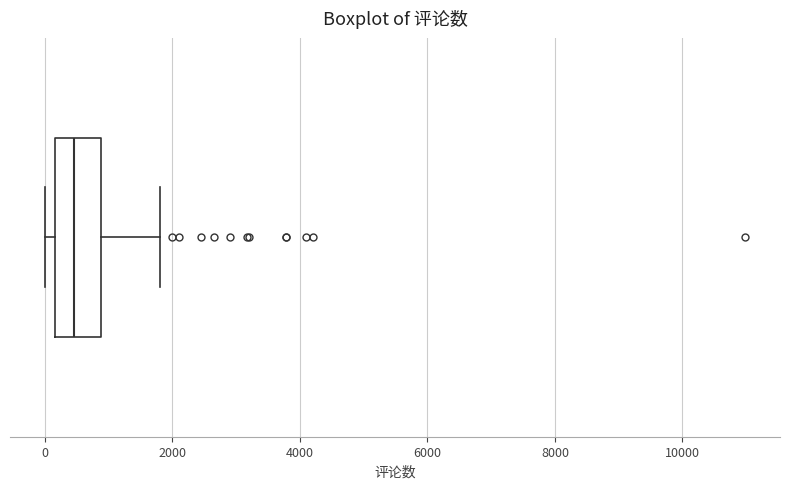

Read this box plot against the x-axis: the position of the median line, the range covered by the box, and the ends of both whiskers. The values are not printed on the chart, so give them approximately, as read against the axis.

median 400, box 200 to 800, whiskers 0 to 1800